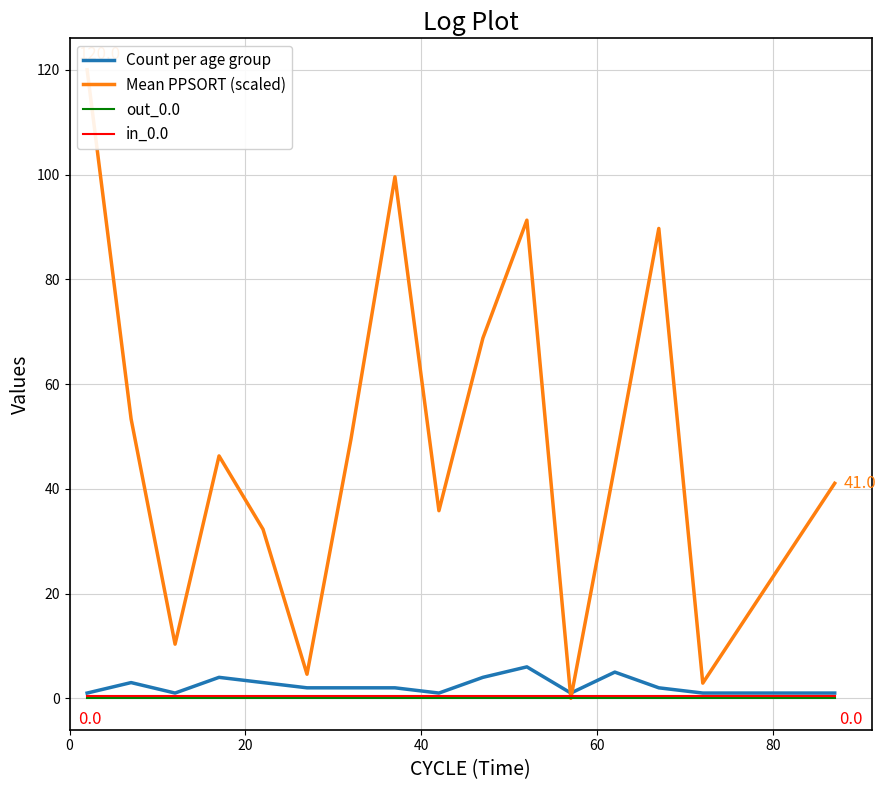

At how many categories does at least one series exceed 33?

11